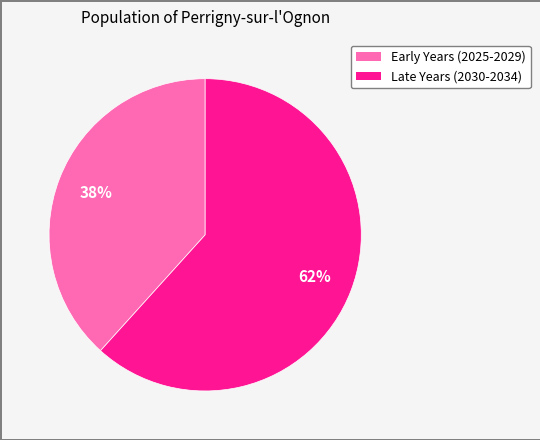

Does any single category account for the majority?

Yes